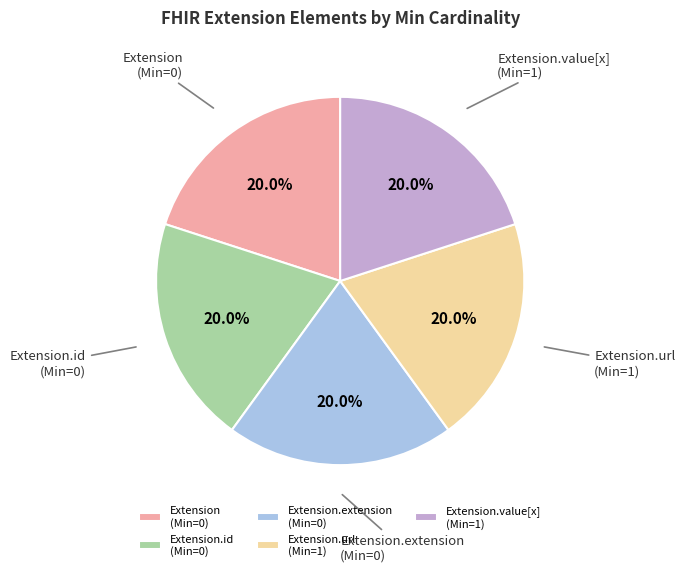

Does Extension.extension (Min=0) represent more than half of the total?

No